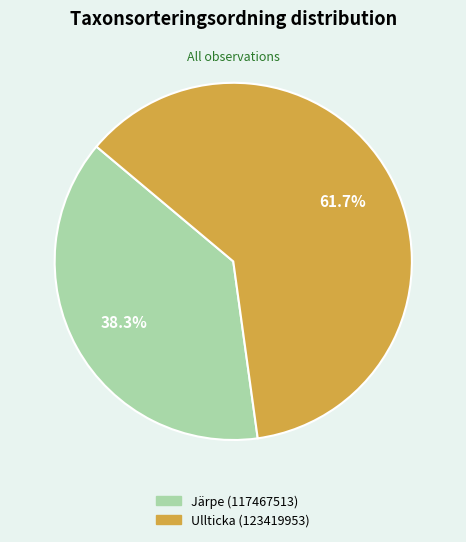

Is there a majority slice in this chart?

Yes